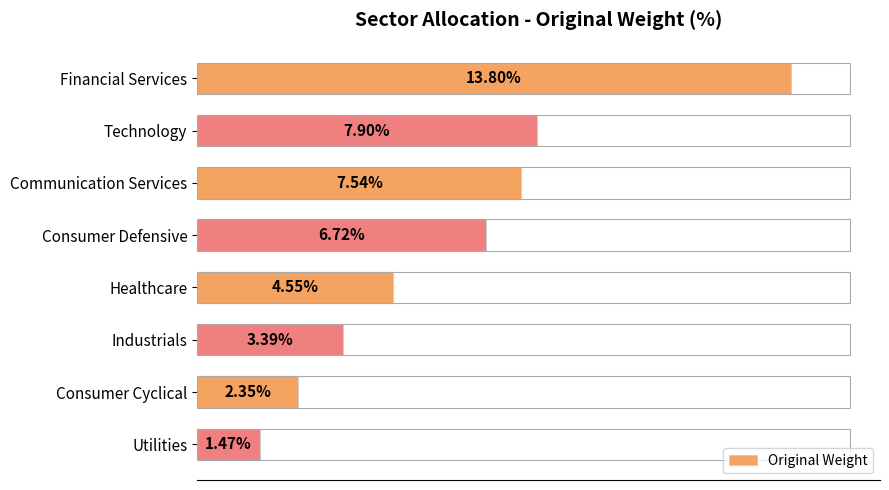

List the labels in order of value, smallest first.

Utilities, Consumer Cyclical, Industrials, Healthcare, Consumer Defensive, Communication Services, Technology, Financial Services